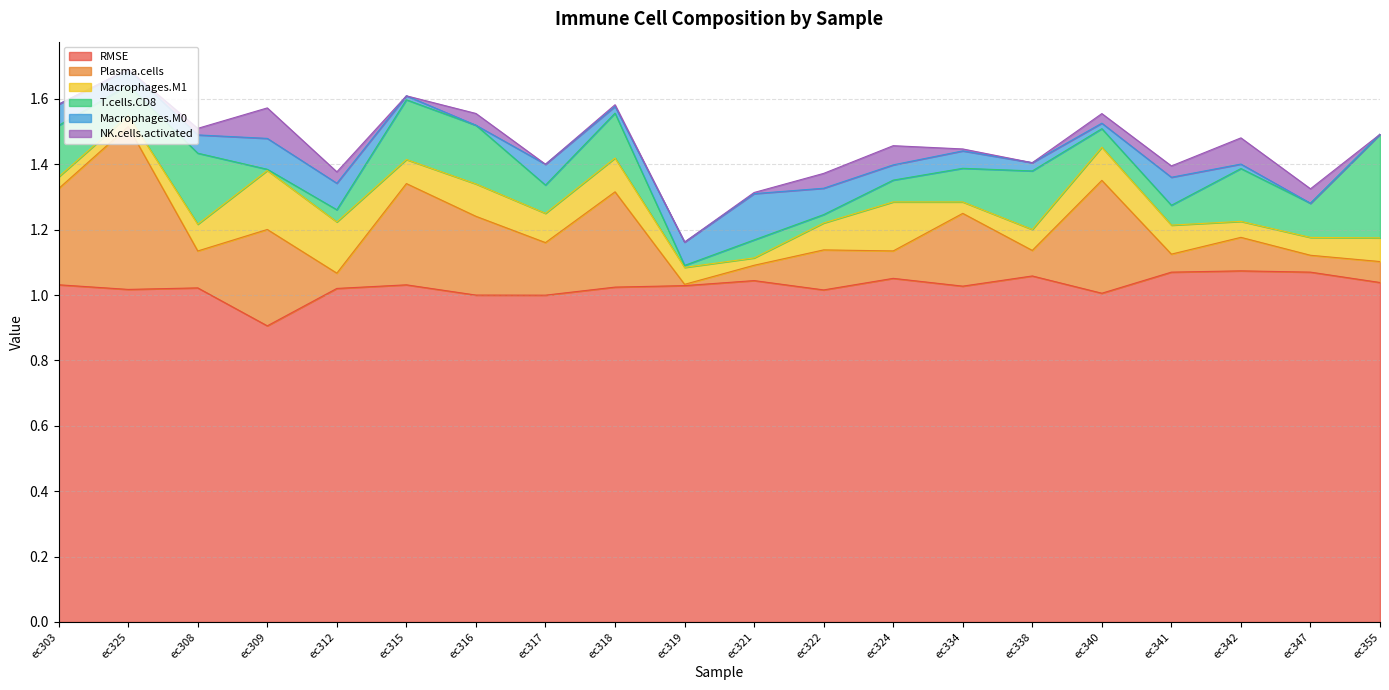

How many data points in NK.cells.activated are above 0?

13